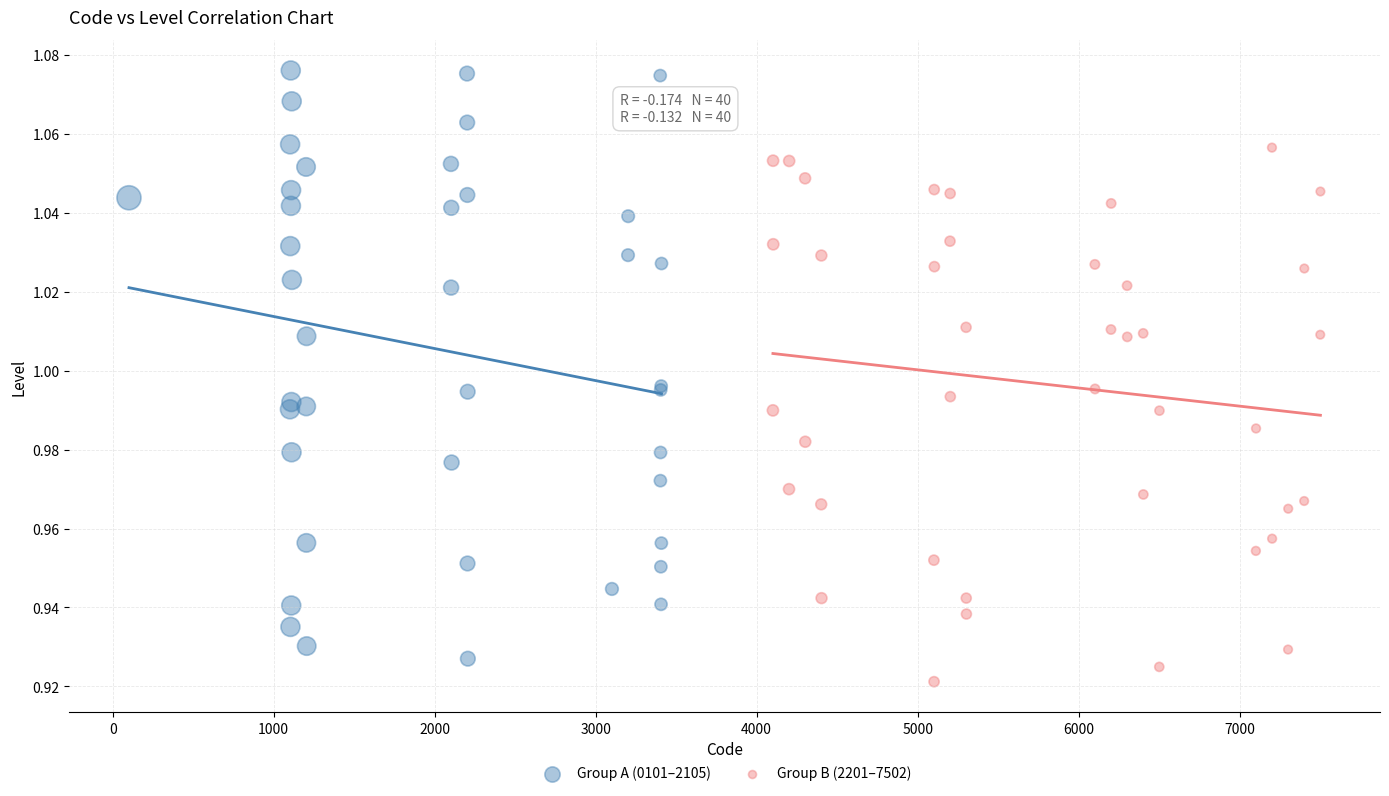

Which series reaches the maximum Y coordinate?

Group A (0101–2105)